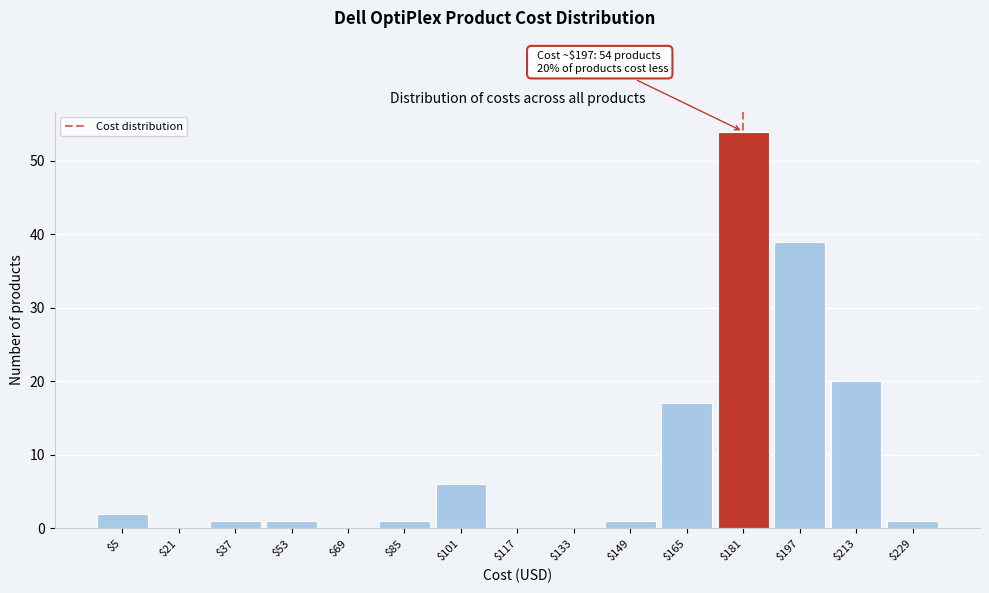

Where is the data nearest to the value 27?

$213